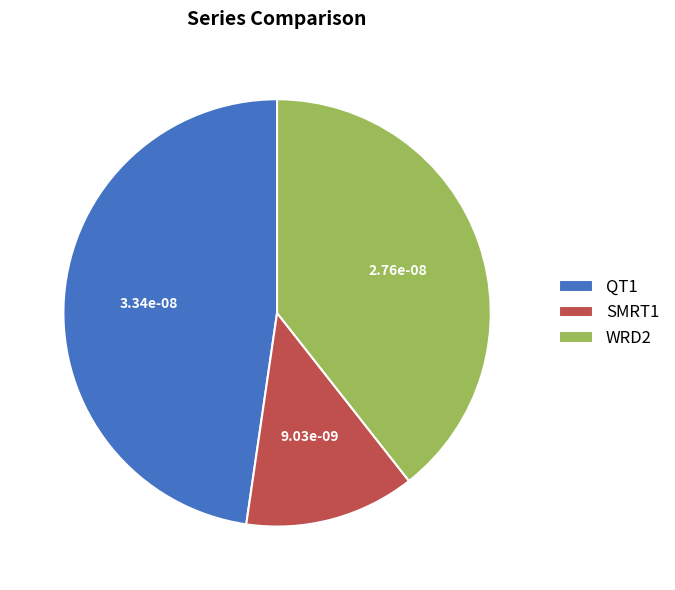

Is the sum of SMRT1 and WRD2 greater than half?

Yes